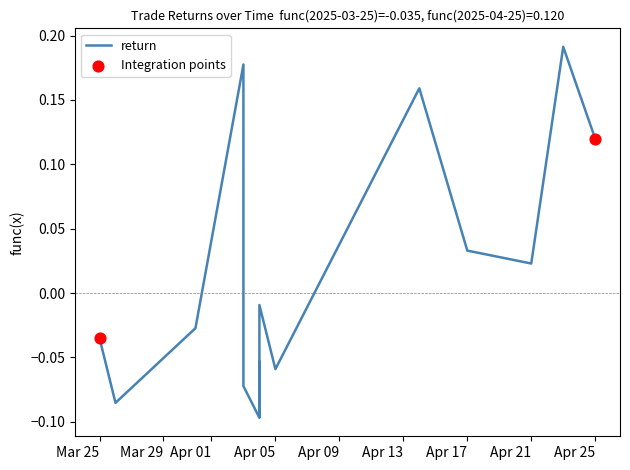

Between 2025-04-03 and 2025-04-03, which is larger?

2025-04-03